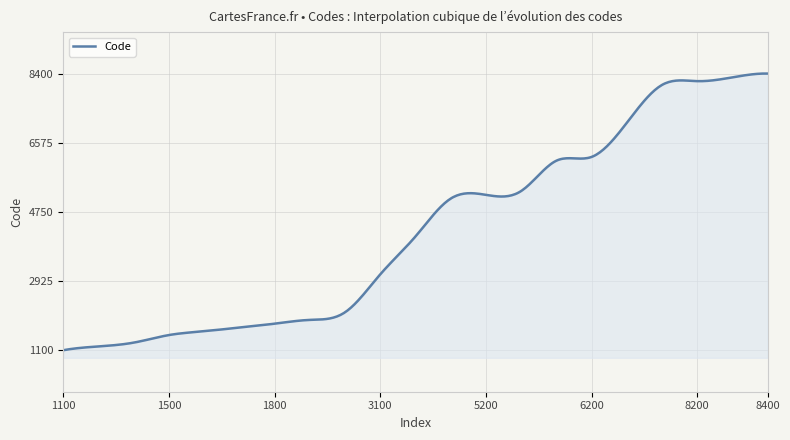

What is the smallest value displayed?

1100.0